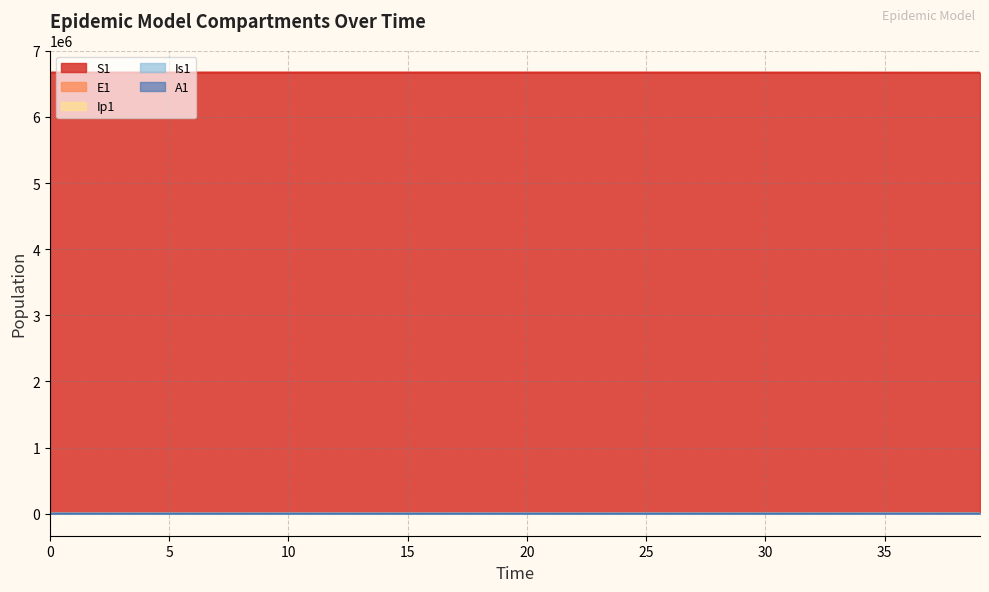

What is the value of the E1 point at the 16th from the left?

9.5